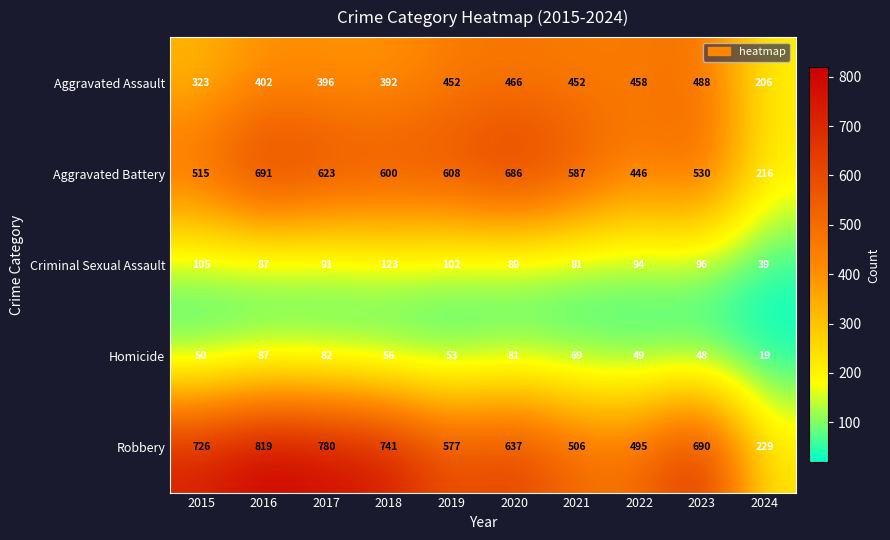

Which series has the largest total across all categories?

Robbery